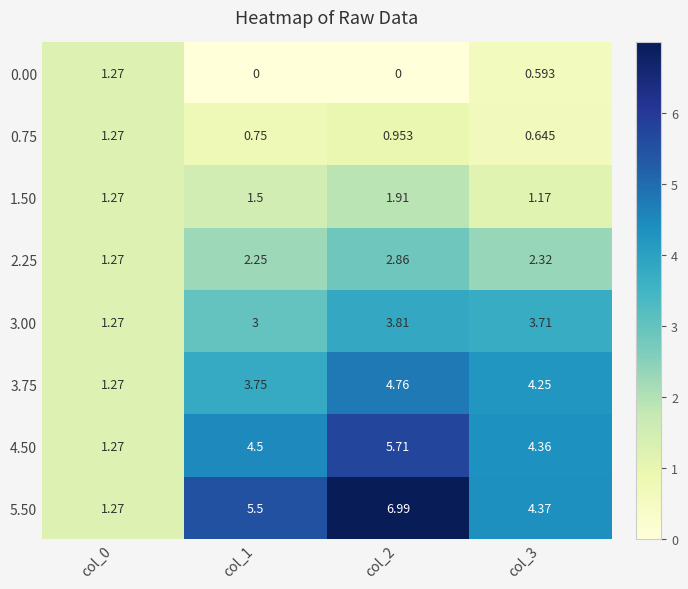

Is the value of 5.50 at col_0 greater than the value of 0.75 at col_2?

Yes